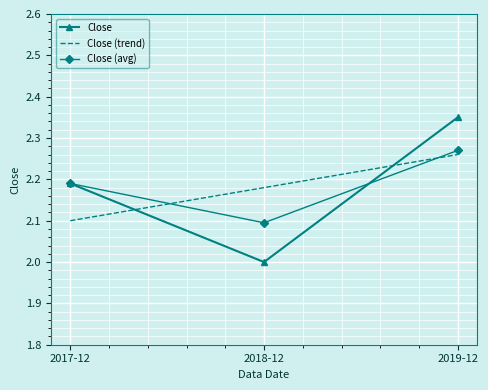

What position from the left is 2019-12?

3